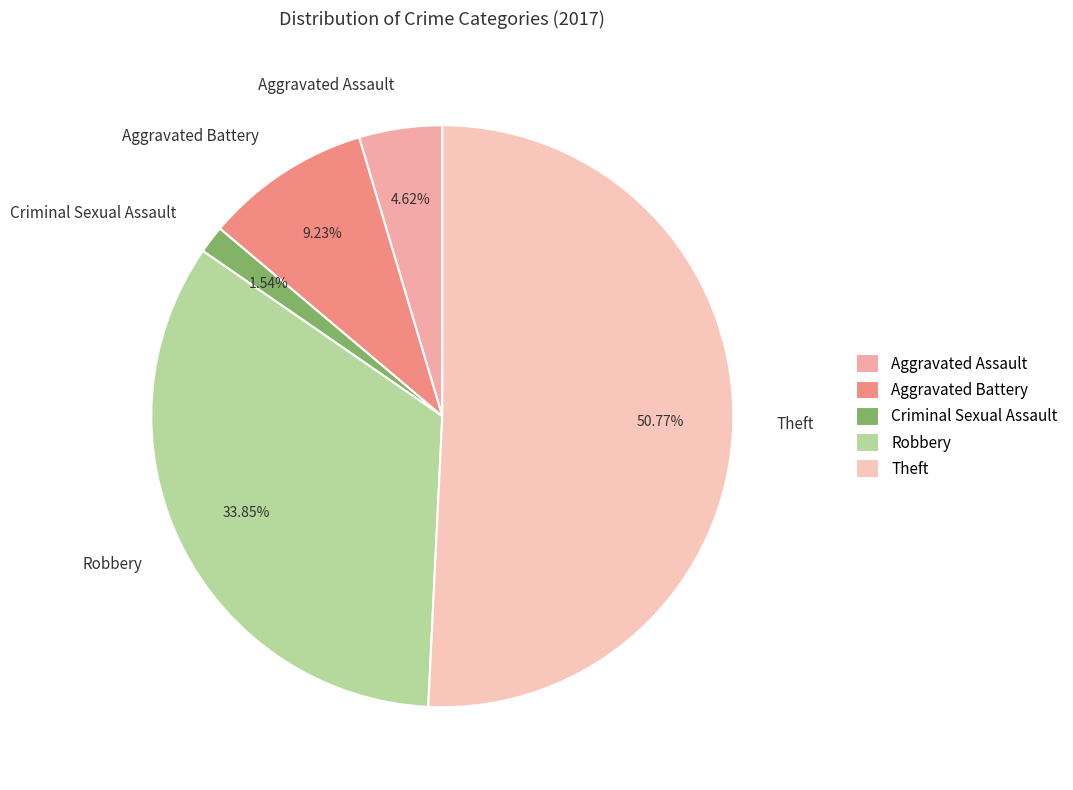

How many segments does this pie chart have?

5